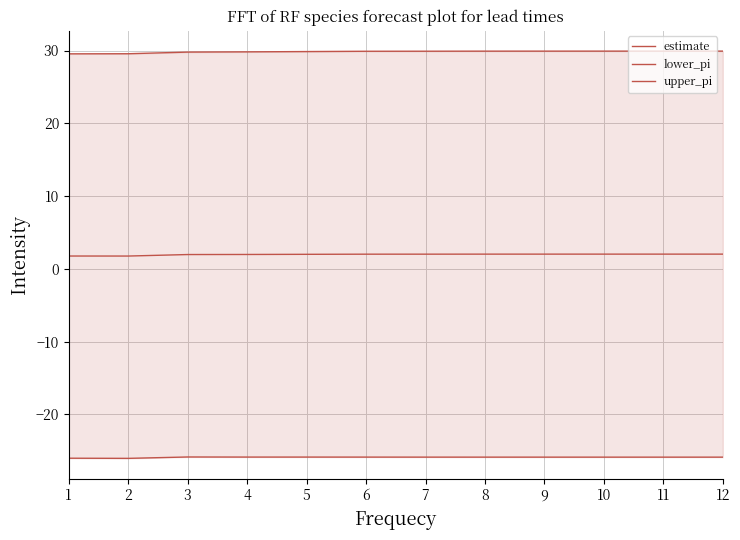

Count the number of categories in the chart.

12